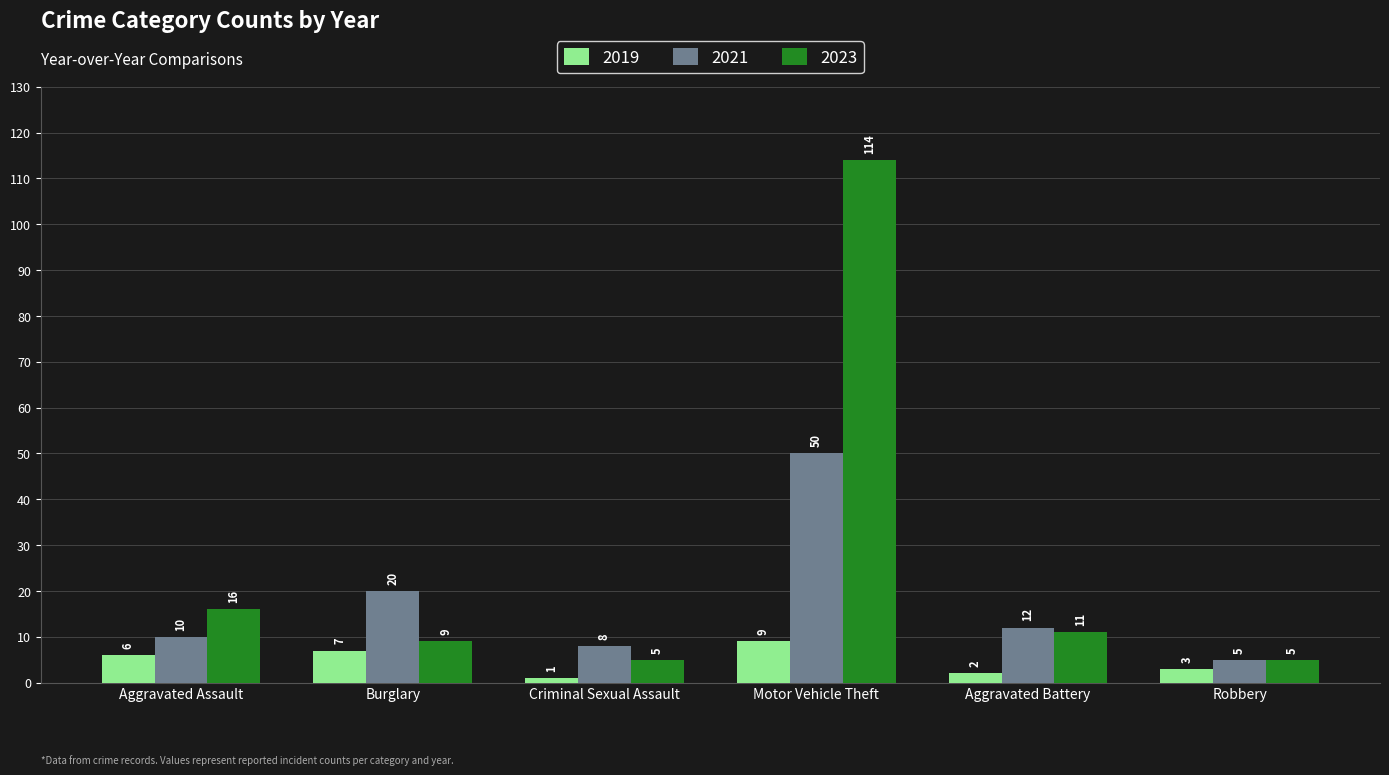

What is the greatest value displayed?

114